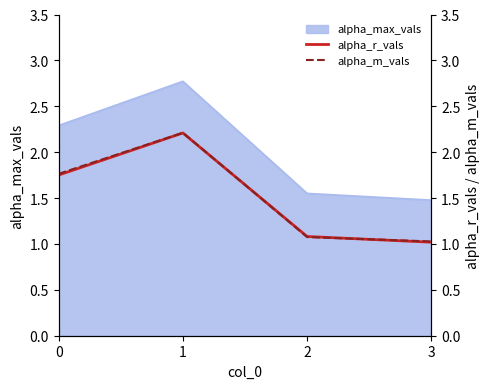

How many times do alpha_m_vals and alpha_r_vals cross each other?

2